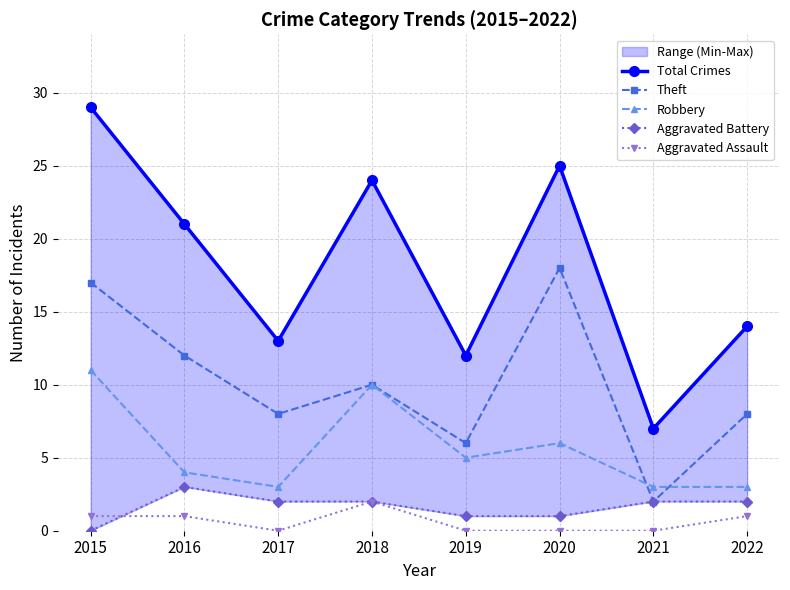

Is this an area chart (filled region under the line)?

No